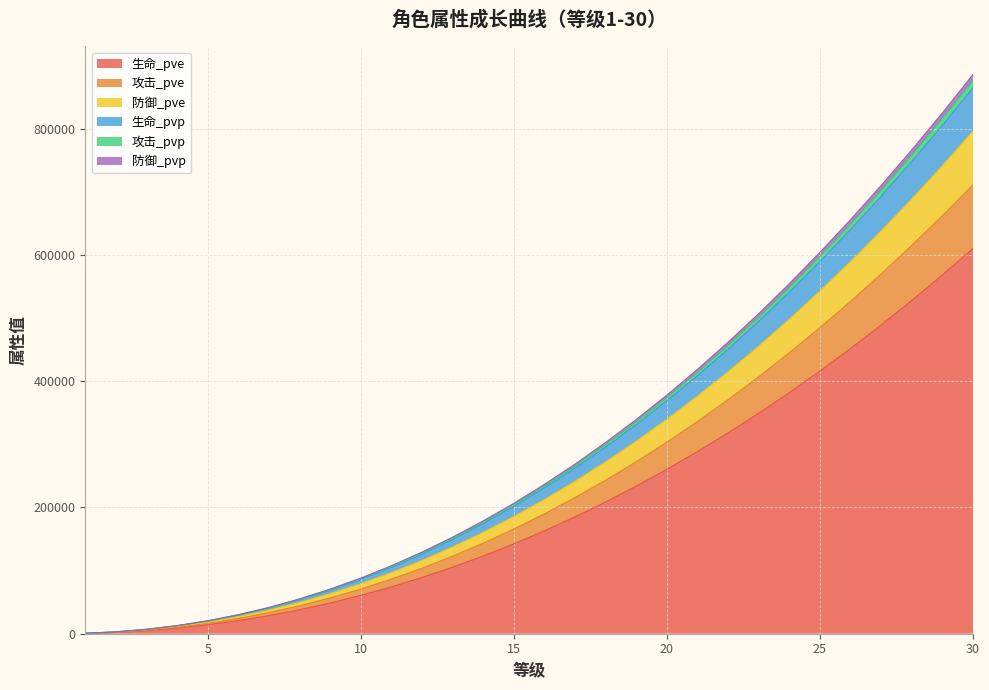

How many values in the 生命_pvp series exceed 234021?

14